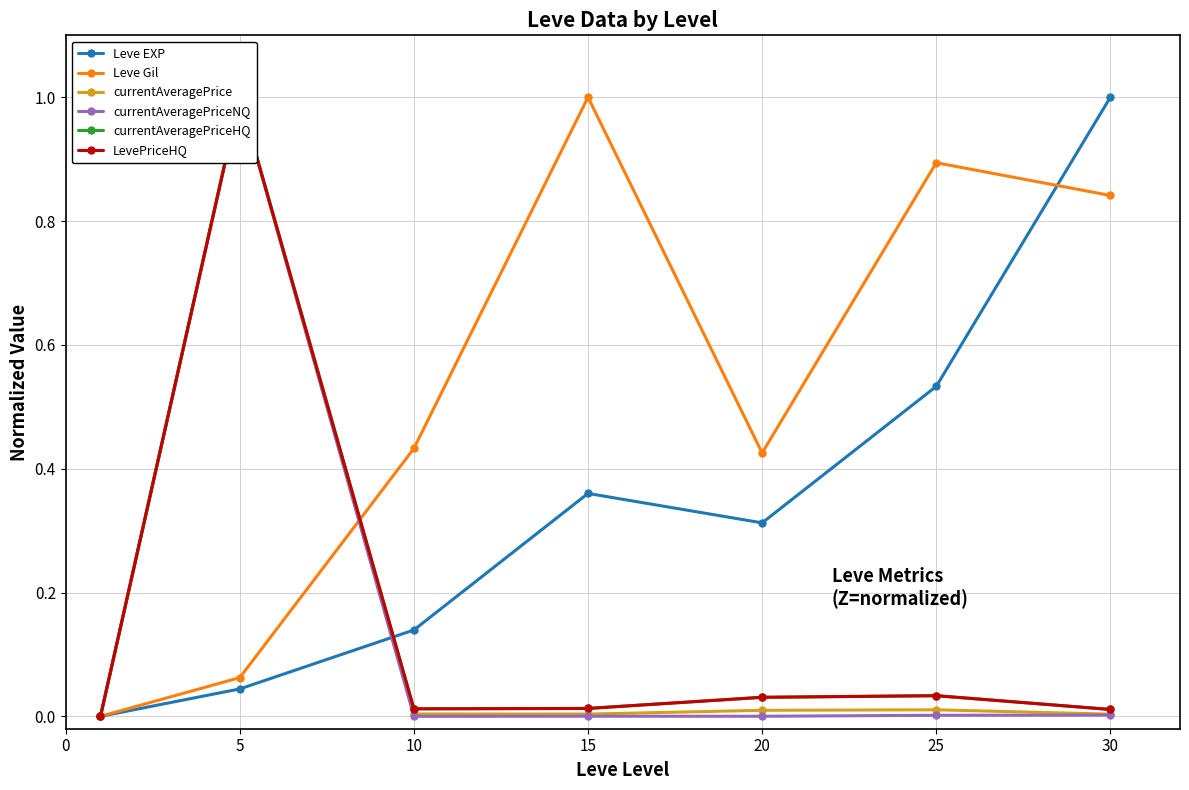

At how many categories does at least one series exceed 0?

7